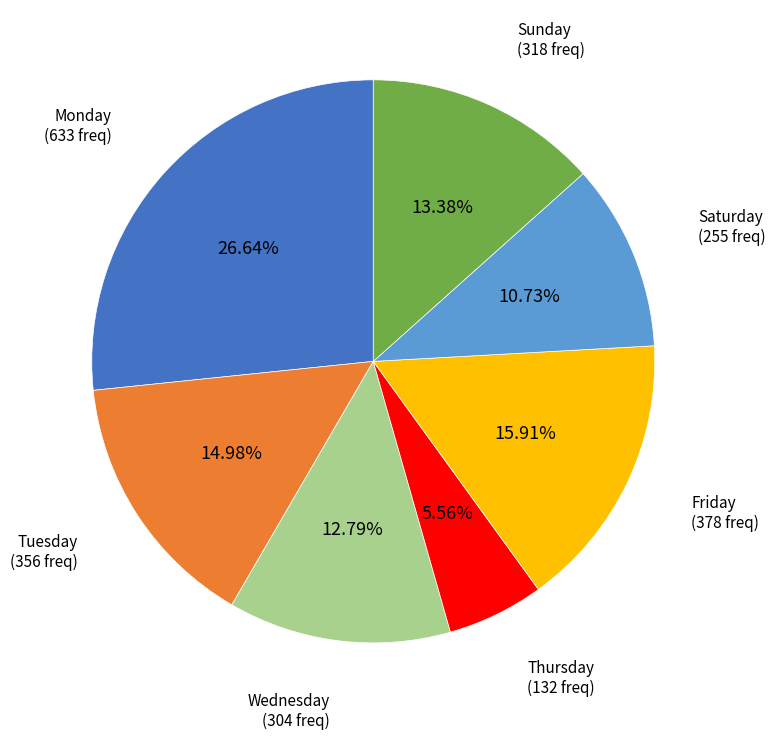

Is there a majority slice in this chart?

No